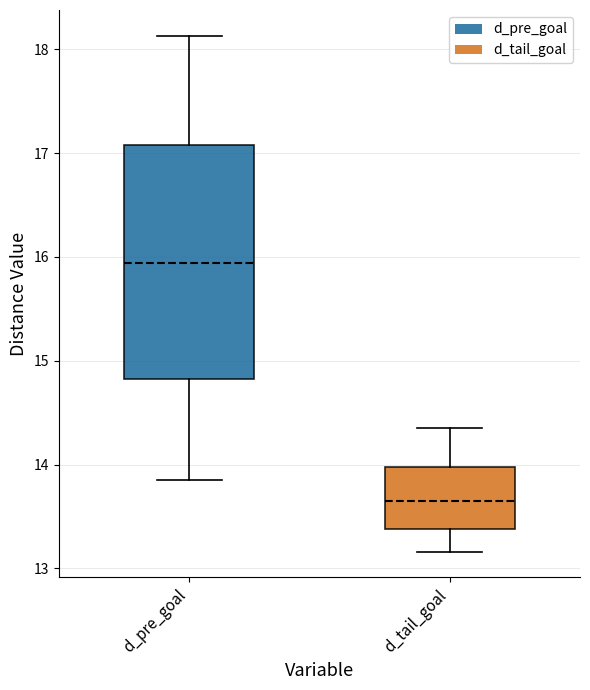

Reading left to right, read every box against the y-axis: the position of its median line, the range the box covers, and the ends of its whiskers. The values are not printed on the chart, so give them approximately, as read against the axis.

d_pre_goal: median 15.9, box 14.8 to 17.1, whiskers 13.9 to 18.1
d_tail_goal: median 13.6, box 13.4 to 14.0, whiskers 13.2 to 14.4